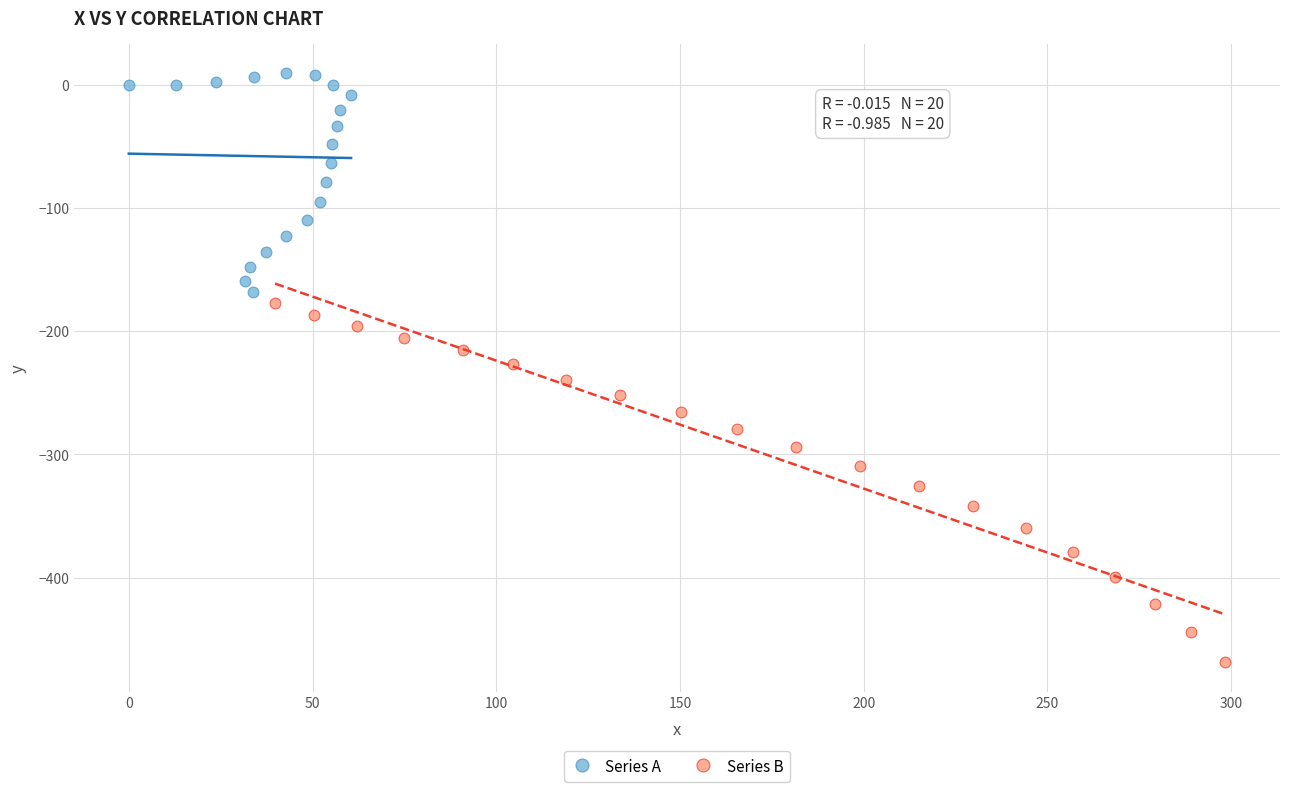

What are all the series names shown in the legend?

Series A, Series B